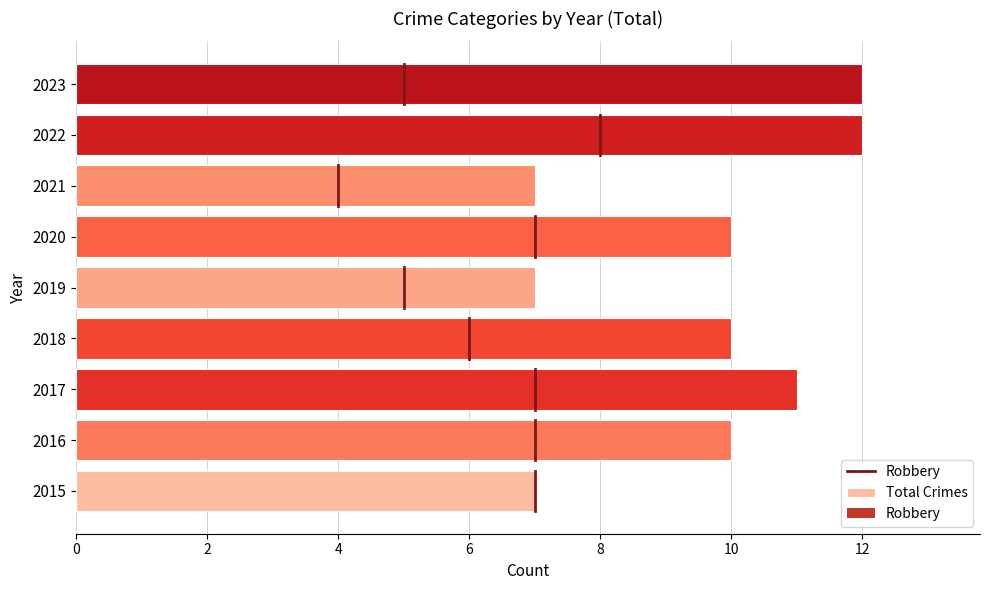

What is the greatest value displayed?

12